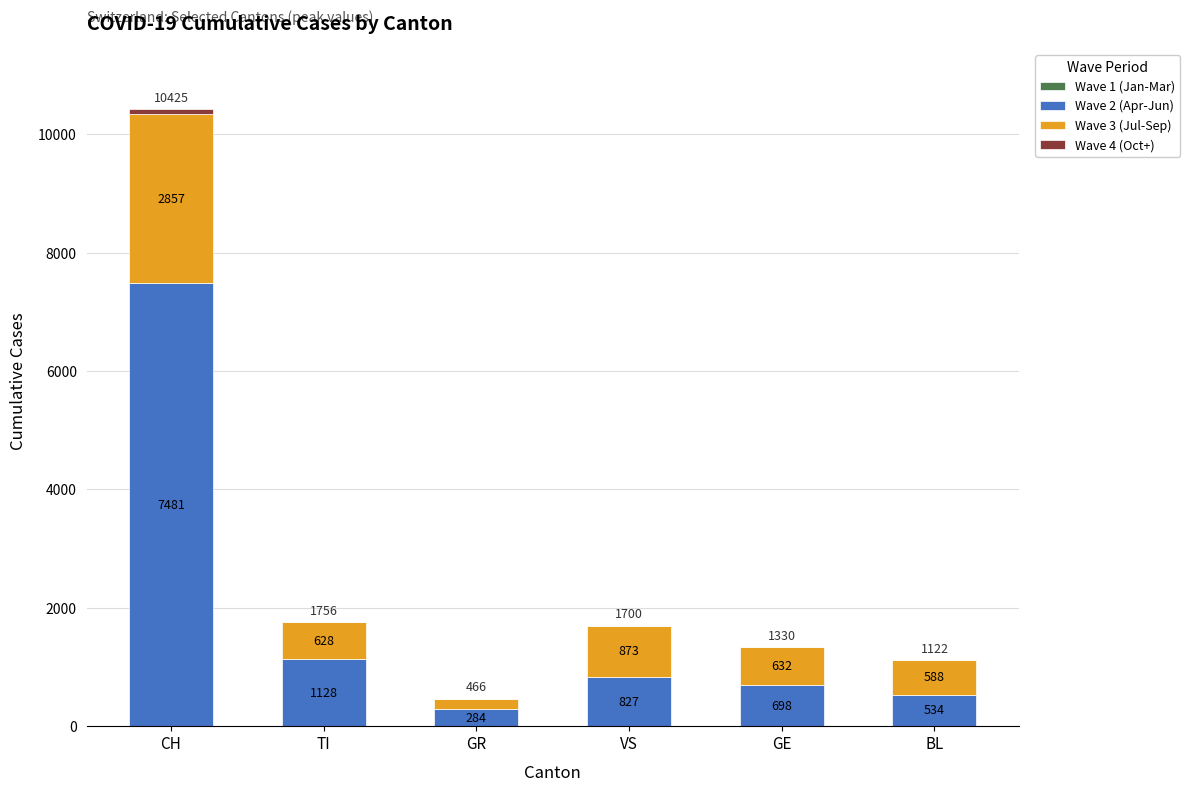

What is the highest value of the Wave 2 (Apr-Jun) series?

7481